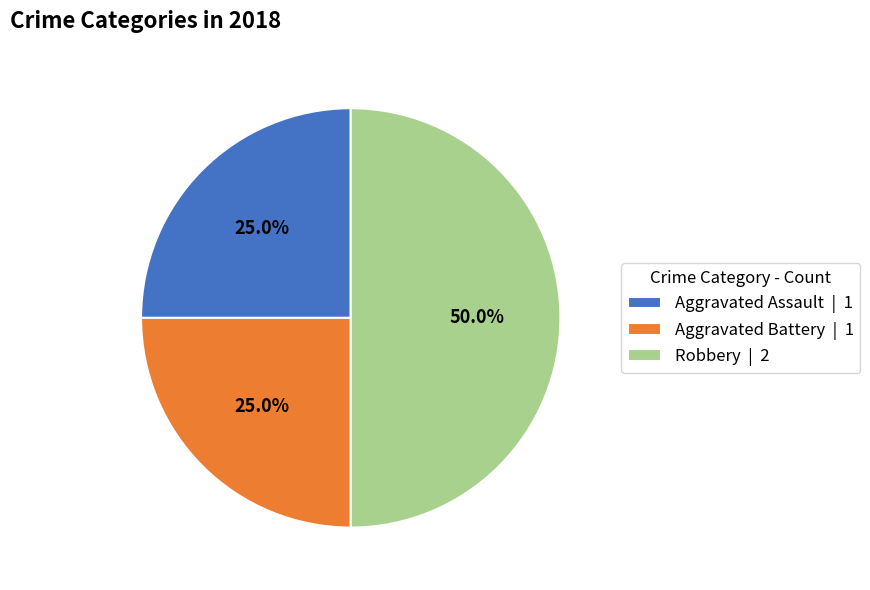

To the nearest percent, what is the difference between the Aggravated Assault and Robbery slice percentages?

25%